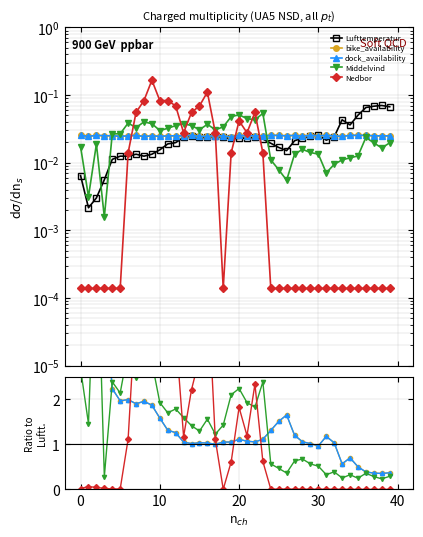

True or false: bike_availability has a value of 1.5 at 16.

False